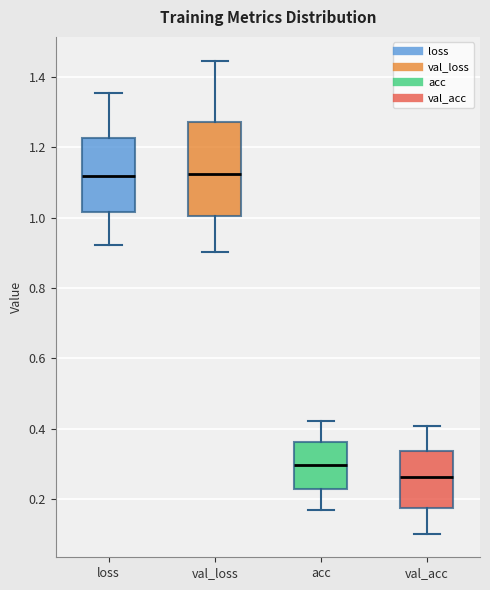

Reading left to right, read every box against the y-axis: the position of its median line, the range the box covers, and the ends of its whiskers. The values are not printed on the chart, so give them approximately, as read against the axis.

loss: median 1.12, box 1.02 to 1.22, whiskers 0.92 to 1.36
val_loss: median 1.12, box 1.00 to 1.28, whiskers 0.90 to 1.44
acc: median 0.30, box 0.22 to 0.36, whiskers 0.16 to 0.42
val_acc: median 0.26, box 0.18 to 0.34, whiskers 0.10 to 0.40